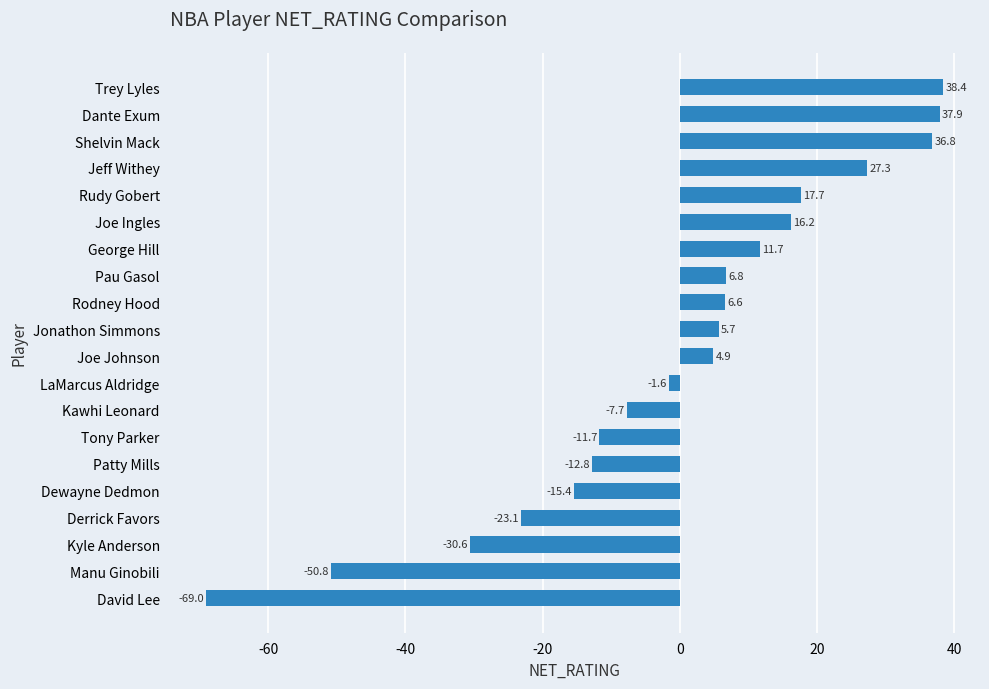

Which has a higher value, Patty Mills or Jonathon Simmons?

Jonathon Simmons